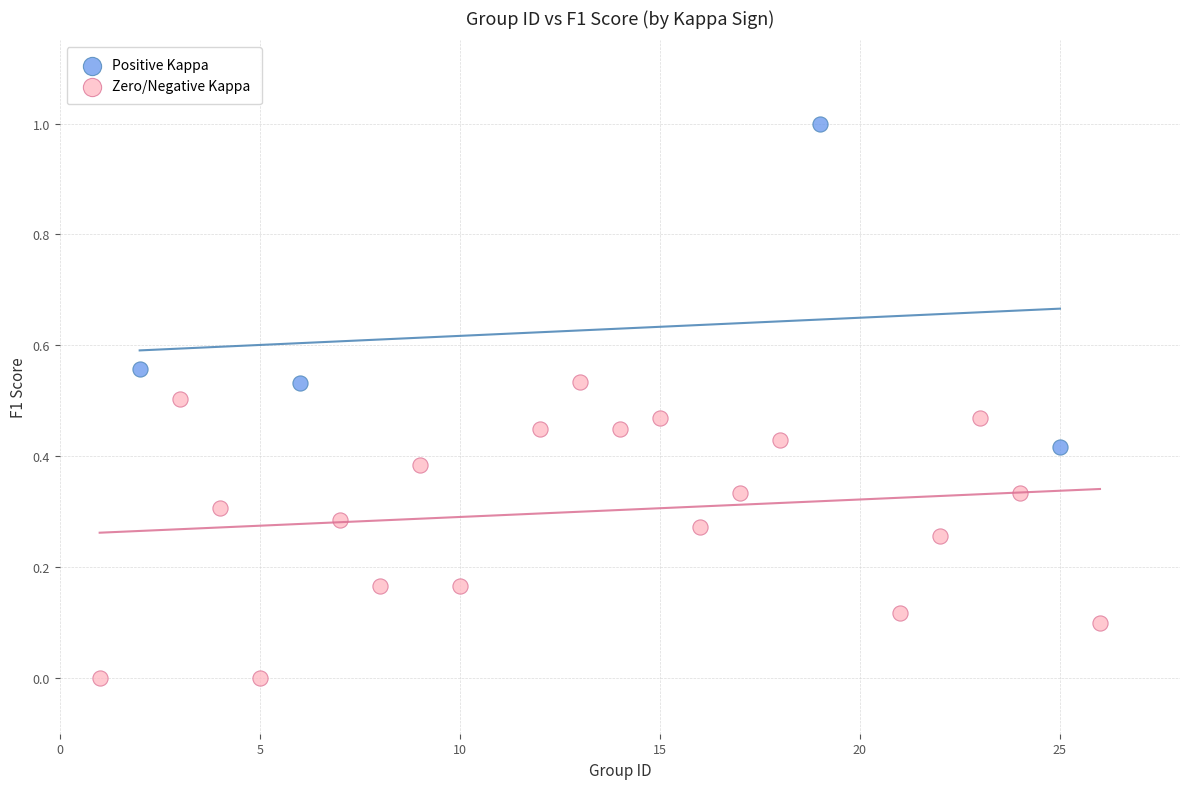

What are all the series names shown in the legend?

Positive Kappa, Zero/Negative Kappa